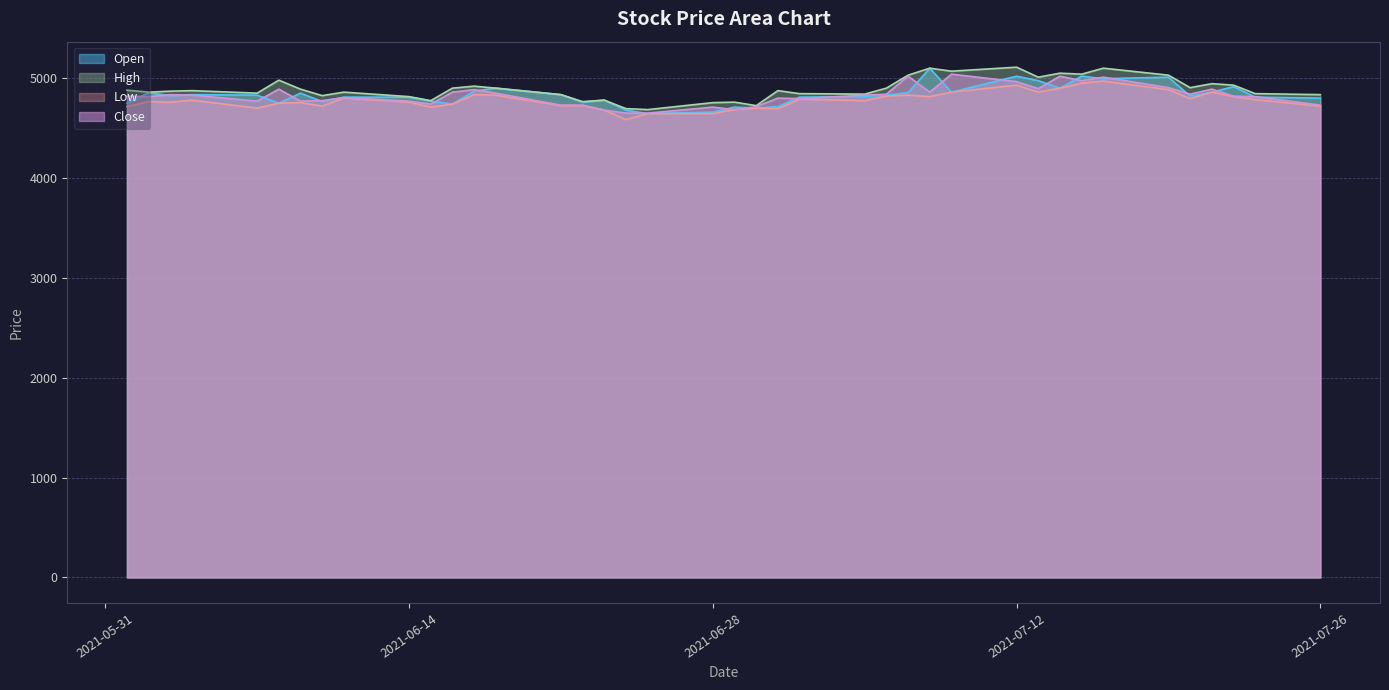

At 2021-07-07, list the series in order from smallest to largest.

Low, Open, Close, High